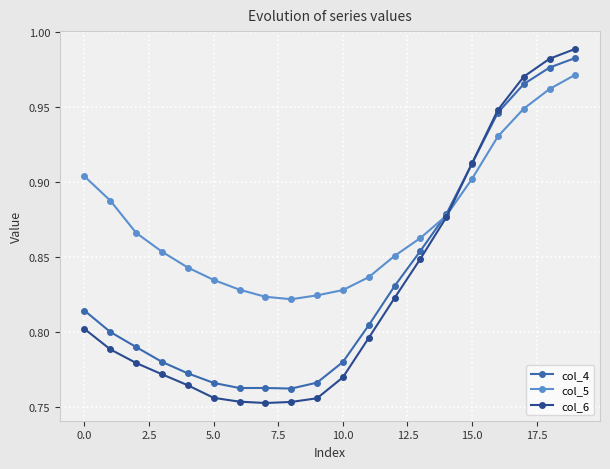

At how many categories does at least one series exceed 0?

20